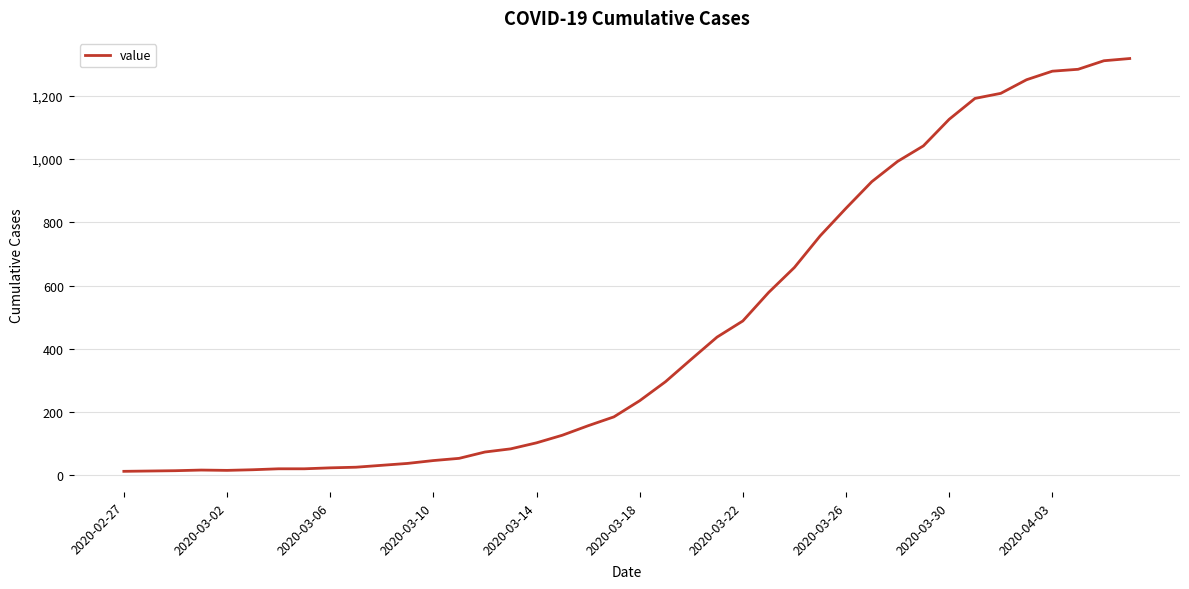

Does the chart have visible grid lines?

Yes